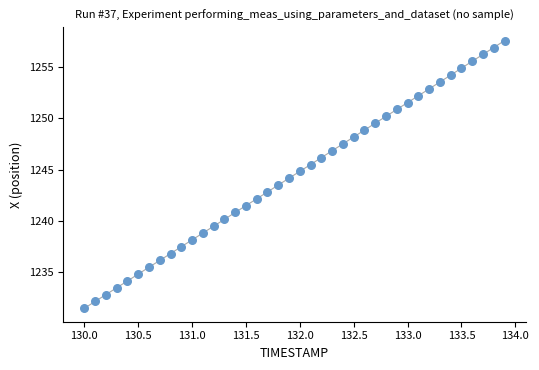

What is the range of X values (max minus min)?

3.9